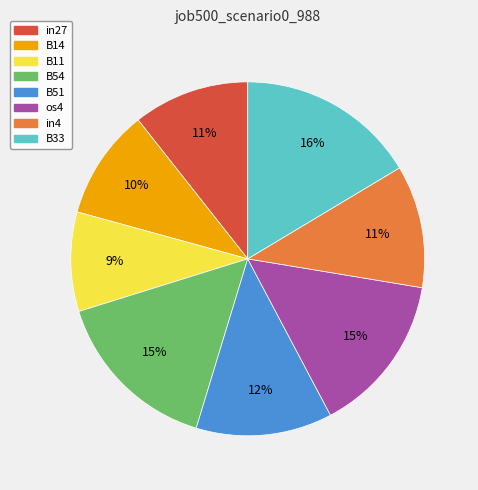

Which slice is the smallest?

B11